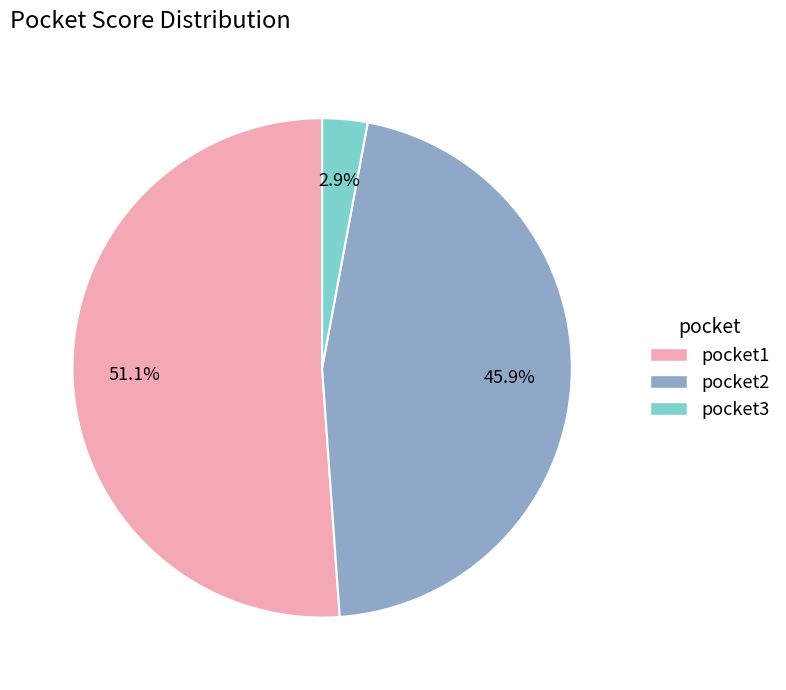

What percentage is NOT represented by pocket2?

54.1%